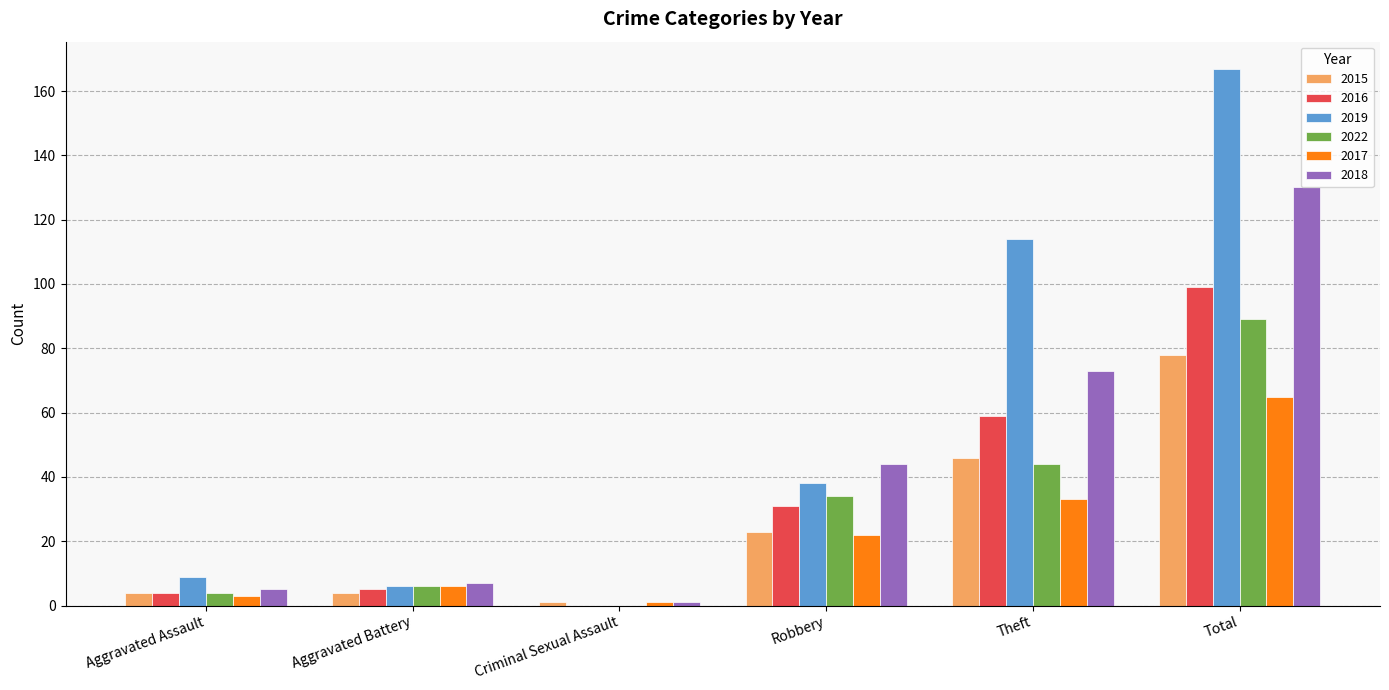

How many groups of bars are there?

6